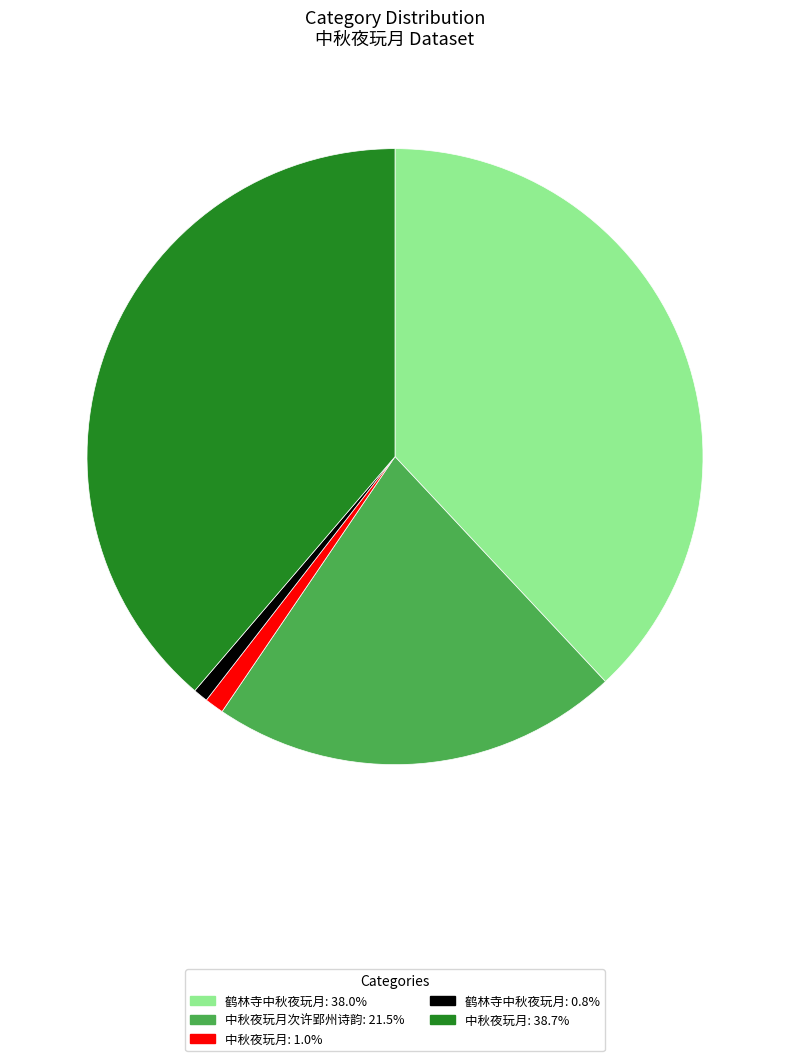

Is there a majority slice in this chart?

No